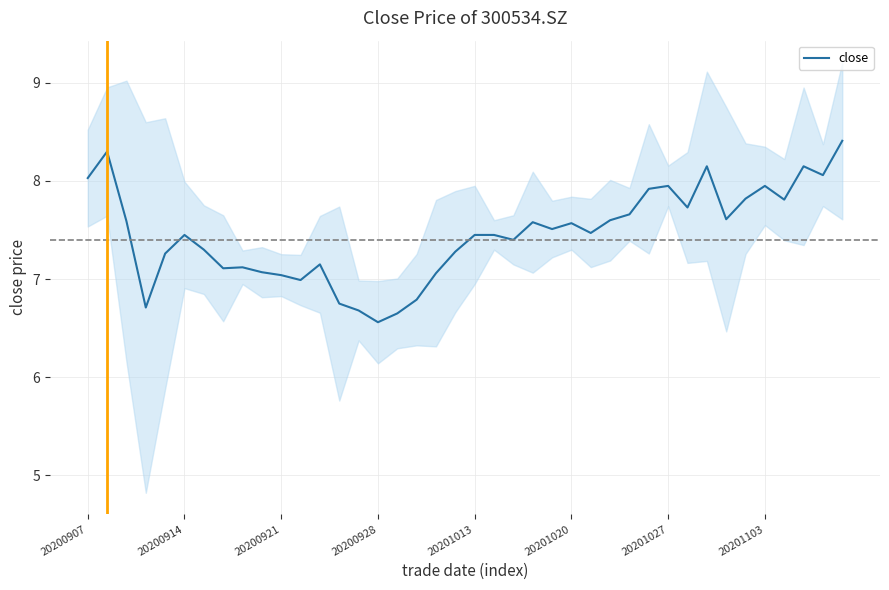

What is the sum of the values at 23 and 38?

15.6